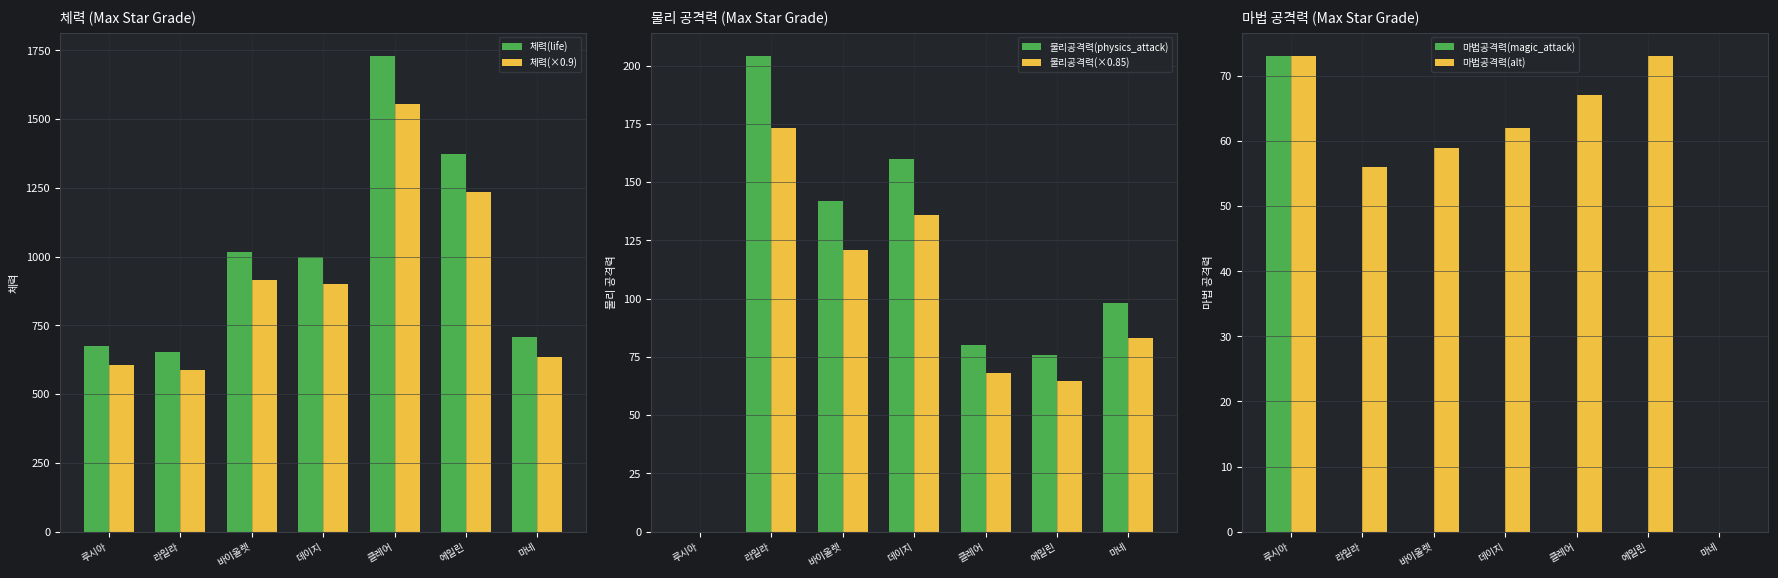

At which category is the sum across all series the highest?

클레어